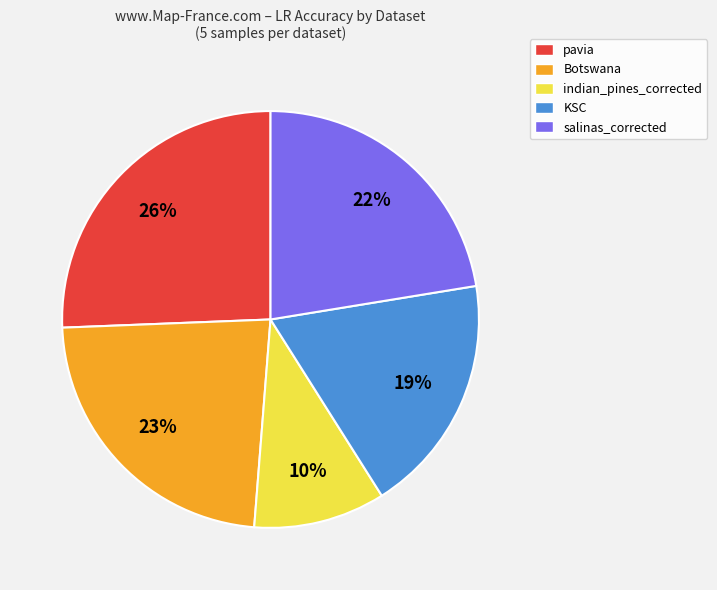

Rank the categories by value from lowest to highest.

indian_pines_corrected, KSC, salinas_corrected, Botswana, pavia